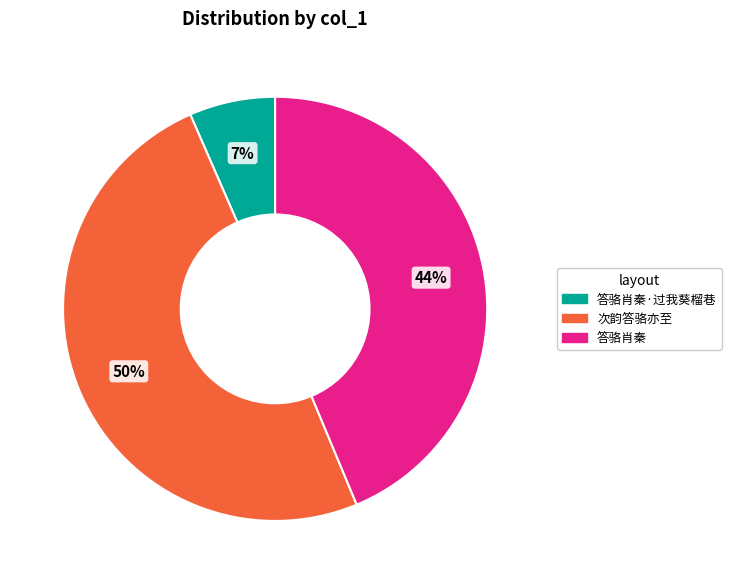

To the nearest percent, what is the difference between the largest and smallest slice percentages?

43%